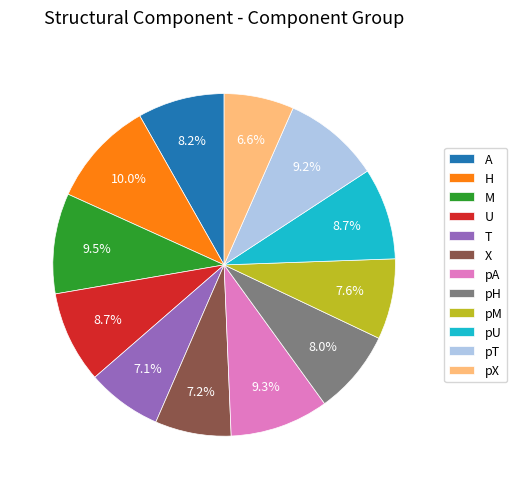

To the nearest percent, what portion does pM represent?

8%